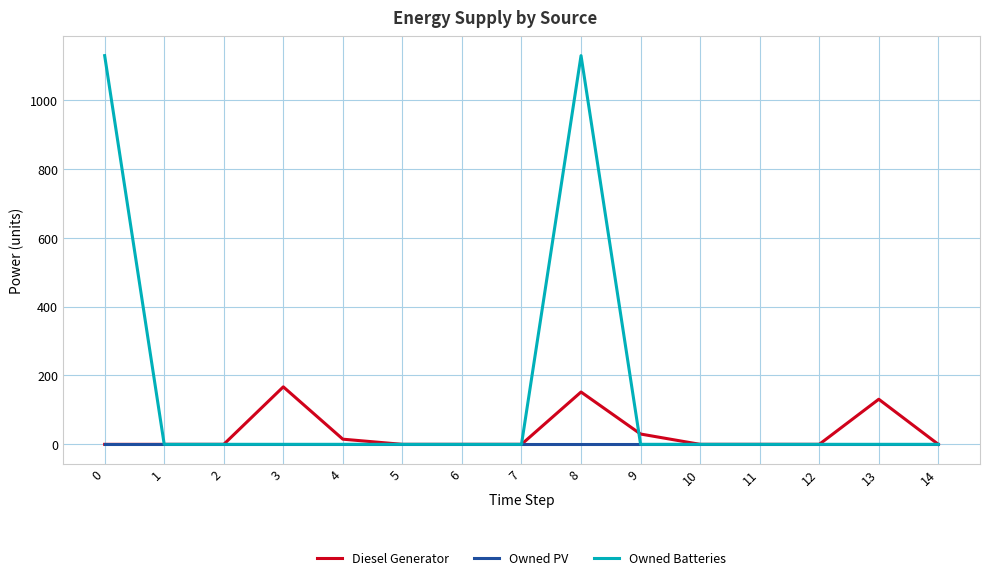

Reading right to left, extract all data points from this chart.

Diesel Generator: 0	131	0	0	0	30	152	0	0	0	15	167	0	0	0
Owned PV: 0	0	0	0	0	0	0	0	0	0	0	0	0	0	0
Owned Batteries: 0	0	0	0	0	0	1129	0	0	0	0	0	0	0	1129